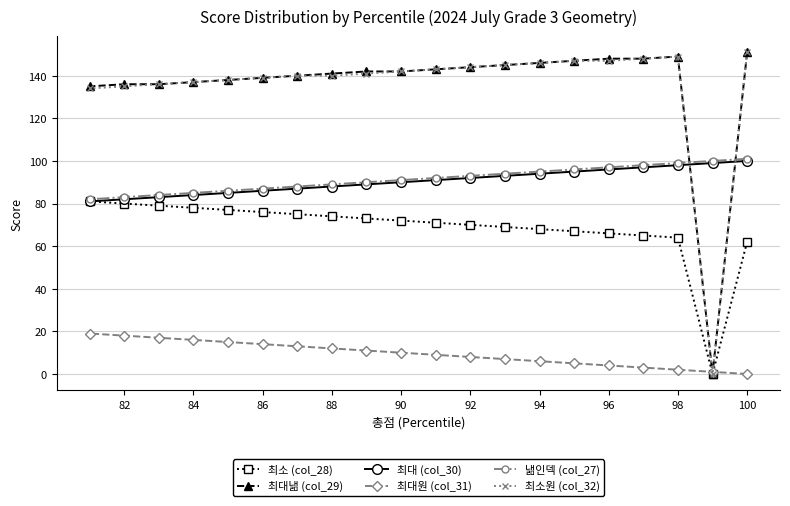

After their last crossing, which series has the higher values: 낾인덱 (col_27) or 최대낾 (col_29)?

최대낾 (col_29)